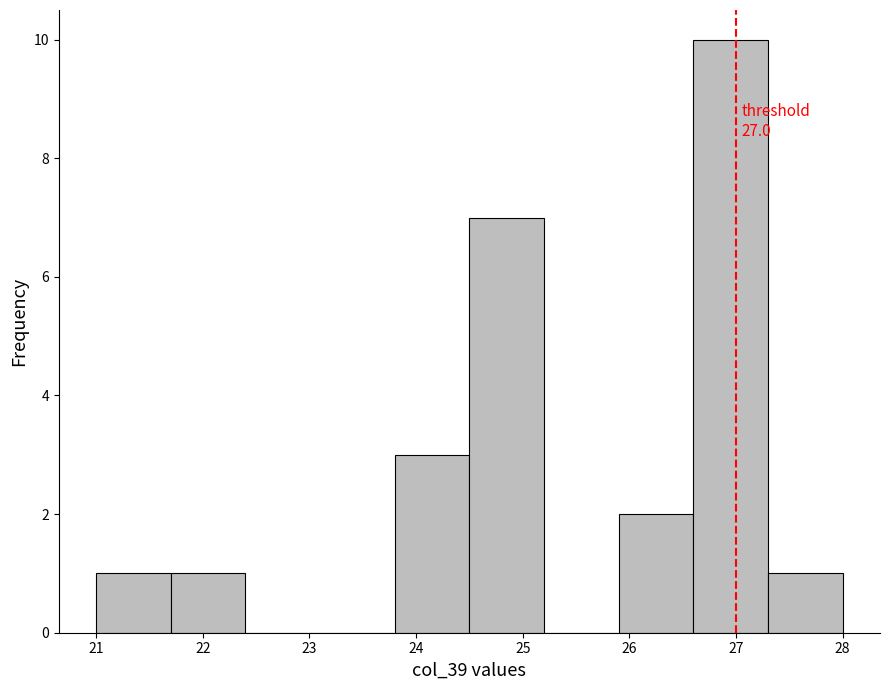

Which range on the x-axis has the tallest bar?

26.6 to 27.3